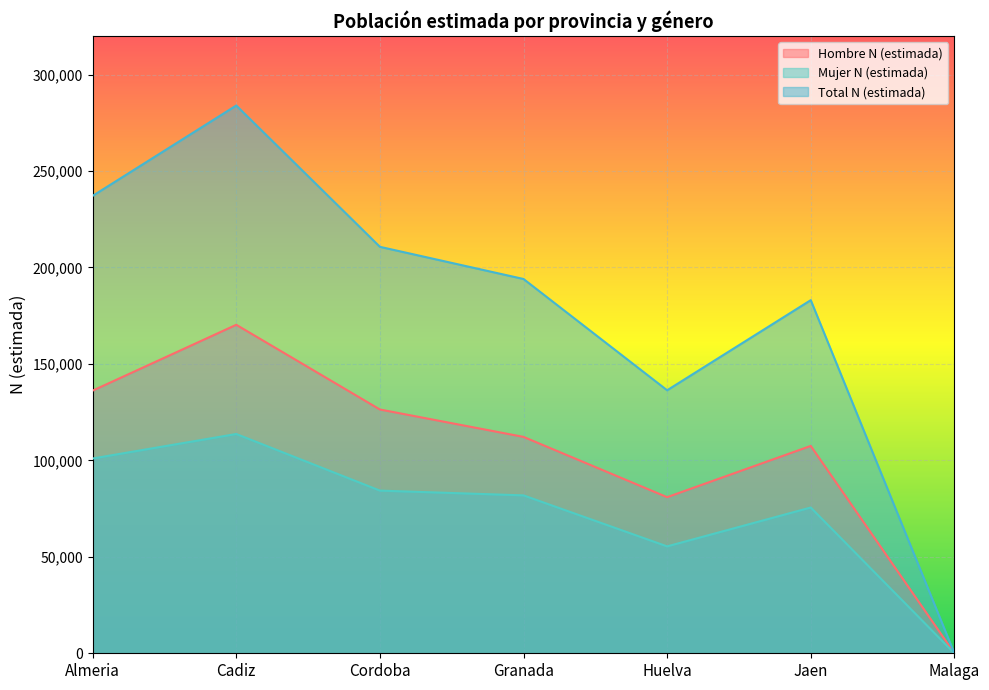

Count the number of categories in the chart.

7